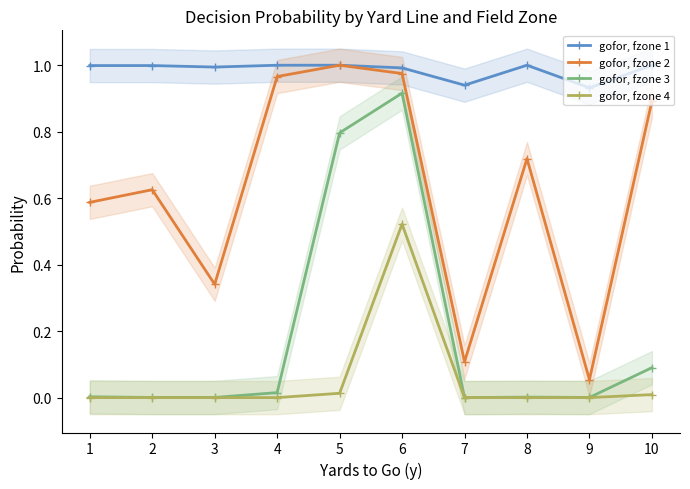

At which category does the chart reach its peak across all series?

4